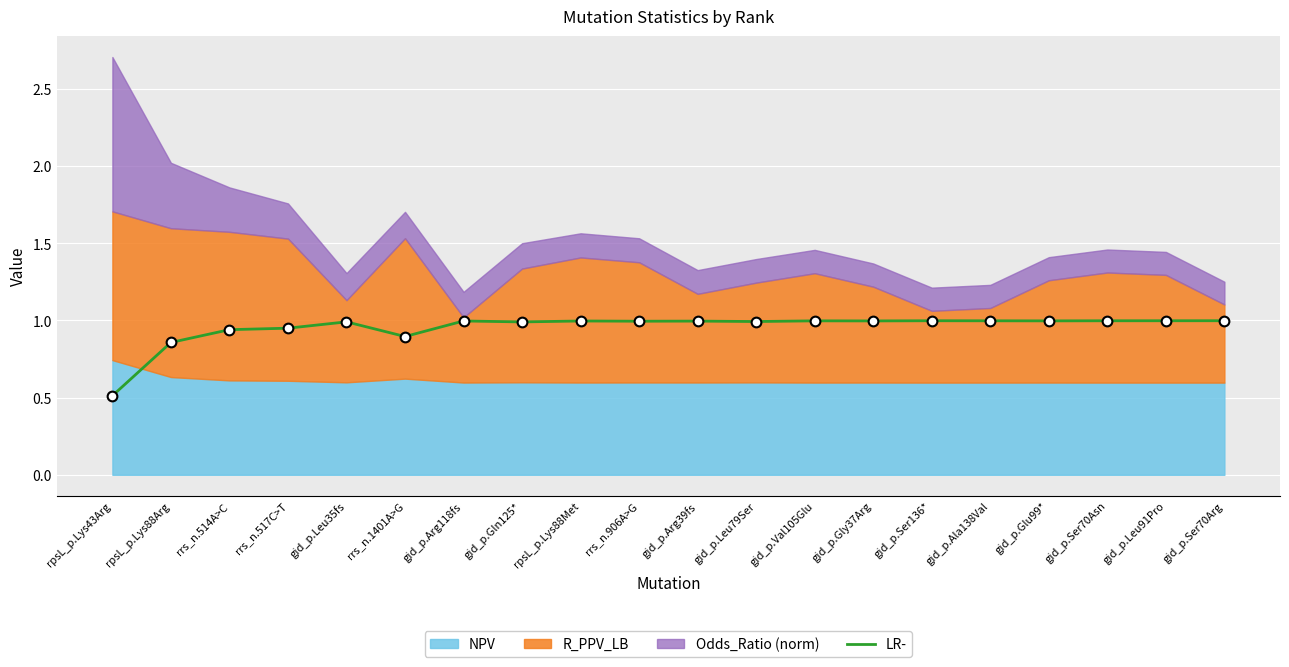

What is the average value?

1.0